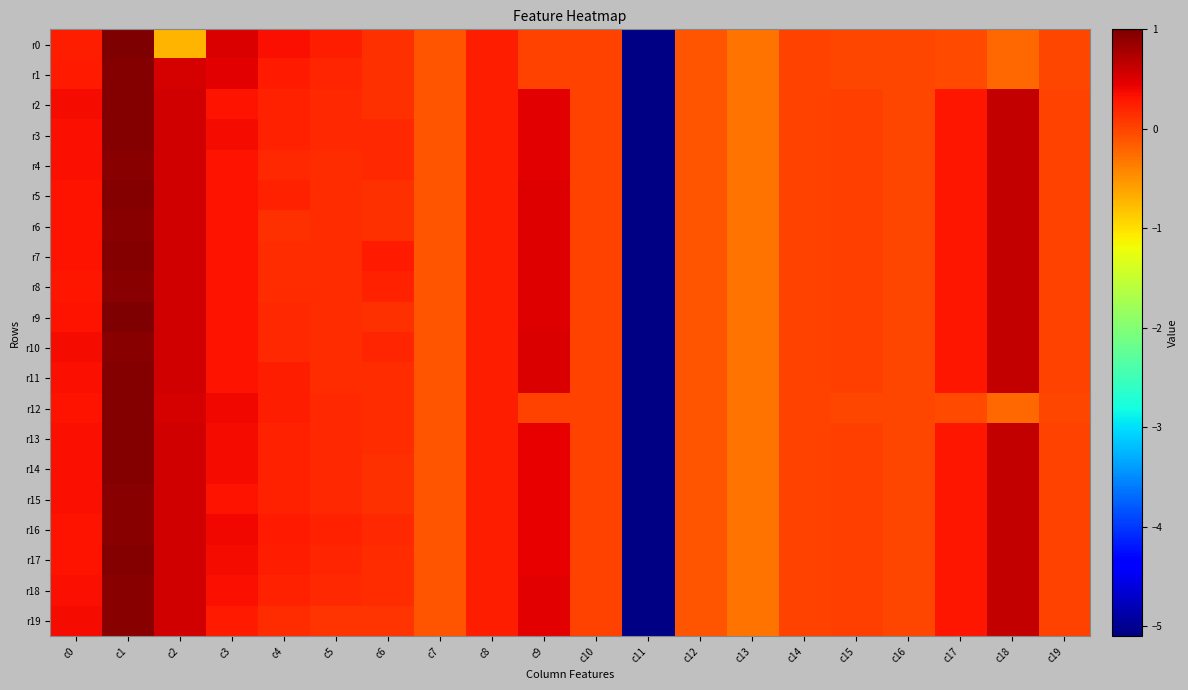

How many categories are shown in the chart?

20